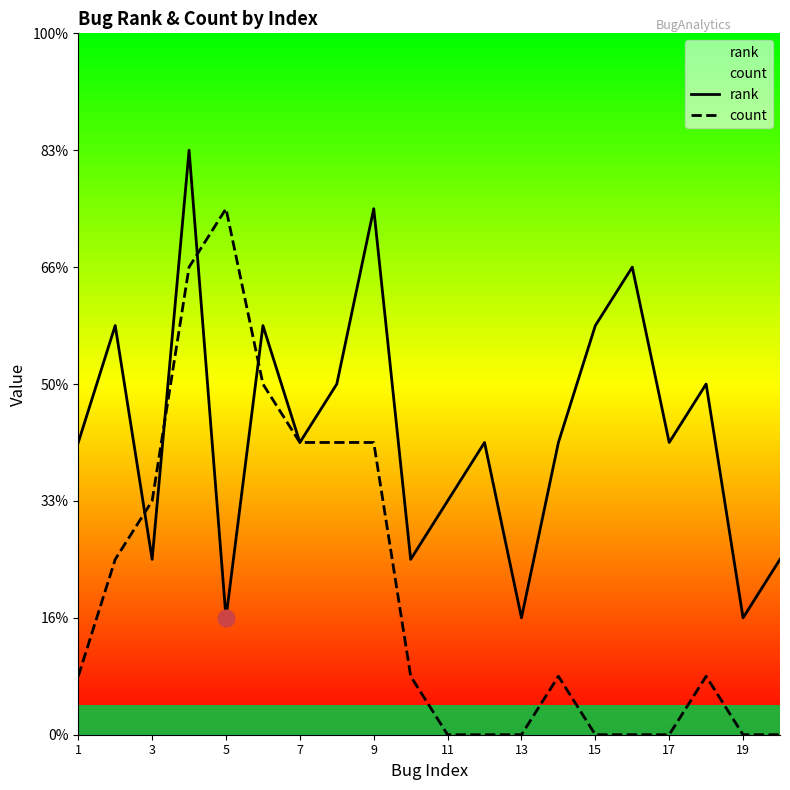

True or false: rank and count intersect in this chart.

True